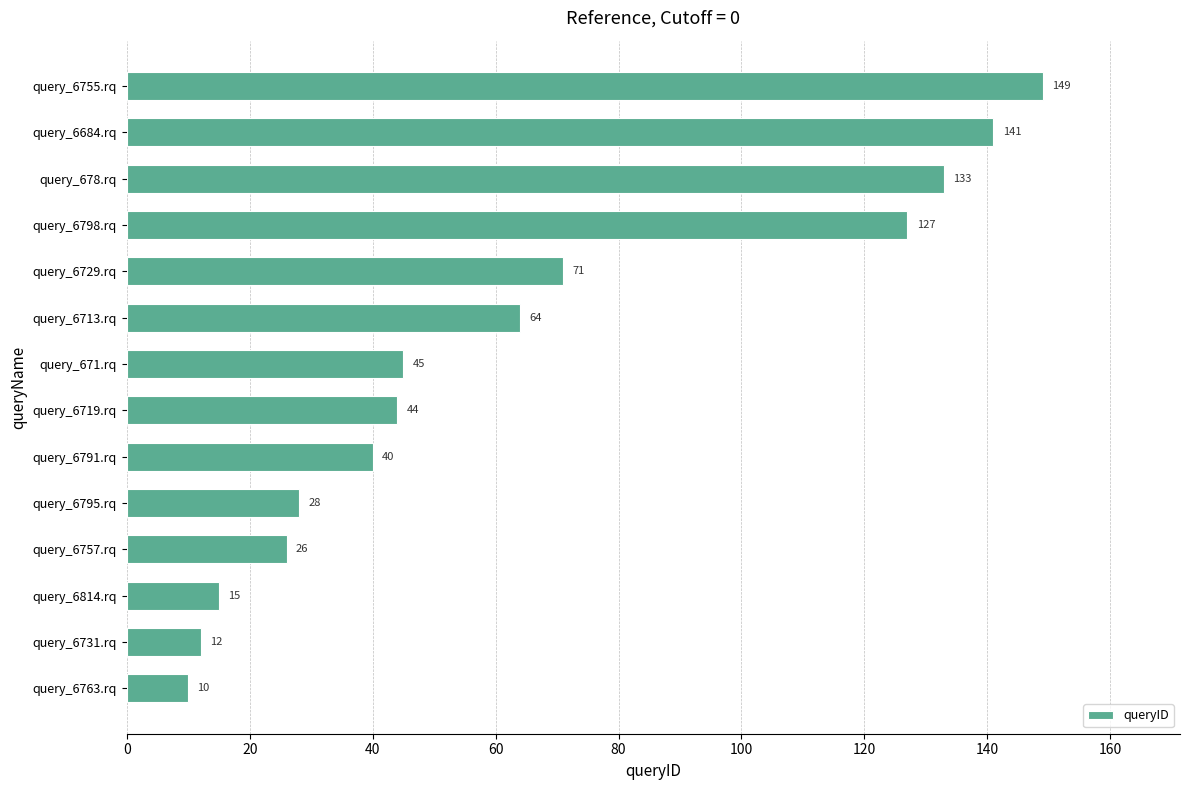

Which label corresponds to the largest value in the chart?

query_6755.rq